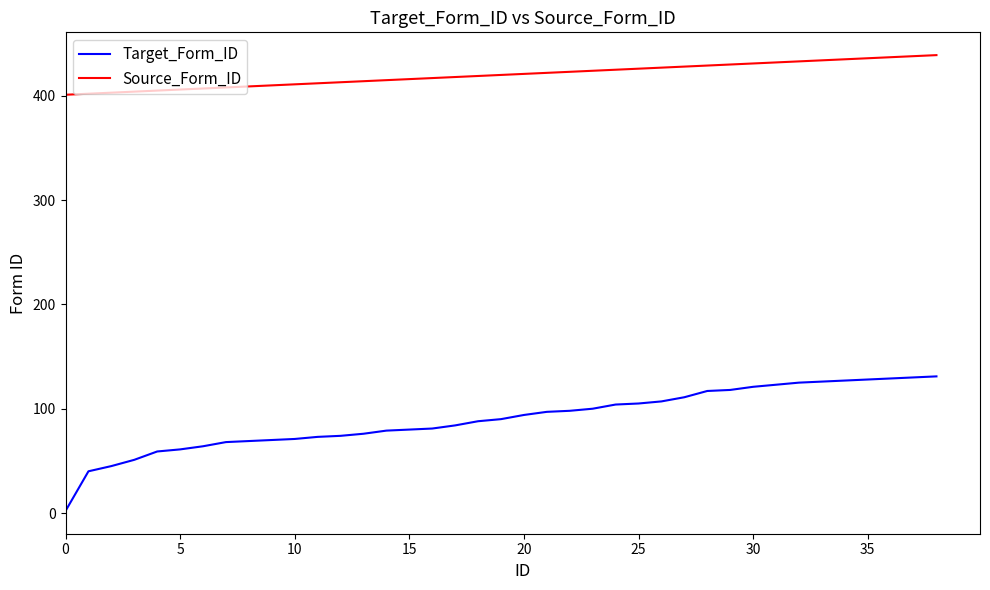

What is the sum of all Target_Form_ID values?

3516